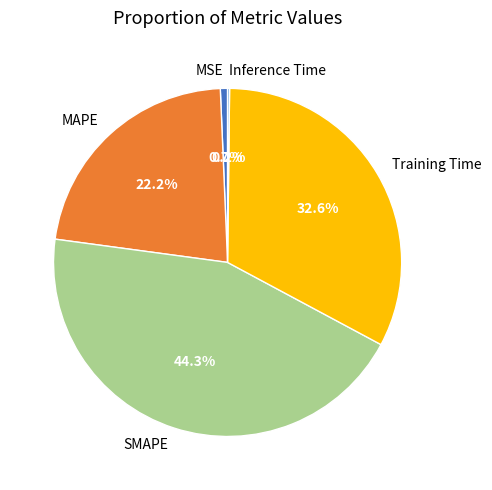

To the nearest percent, what is the average slice percentage?

20%